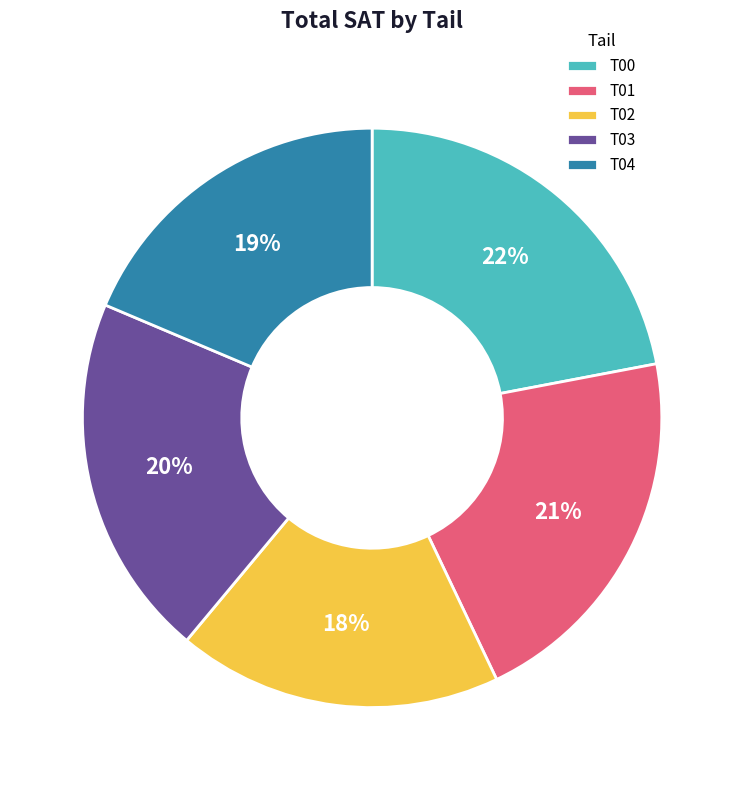

Which category has the biggest portion of the pie?

T00